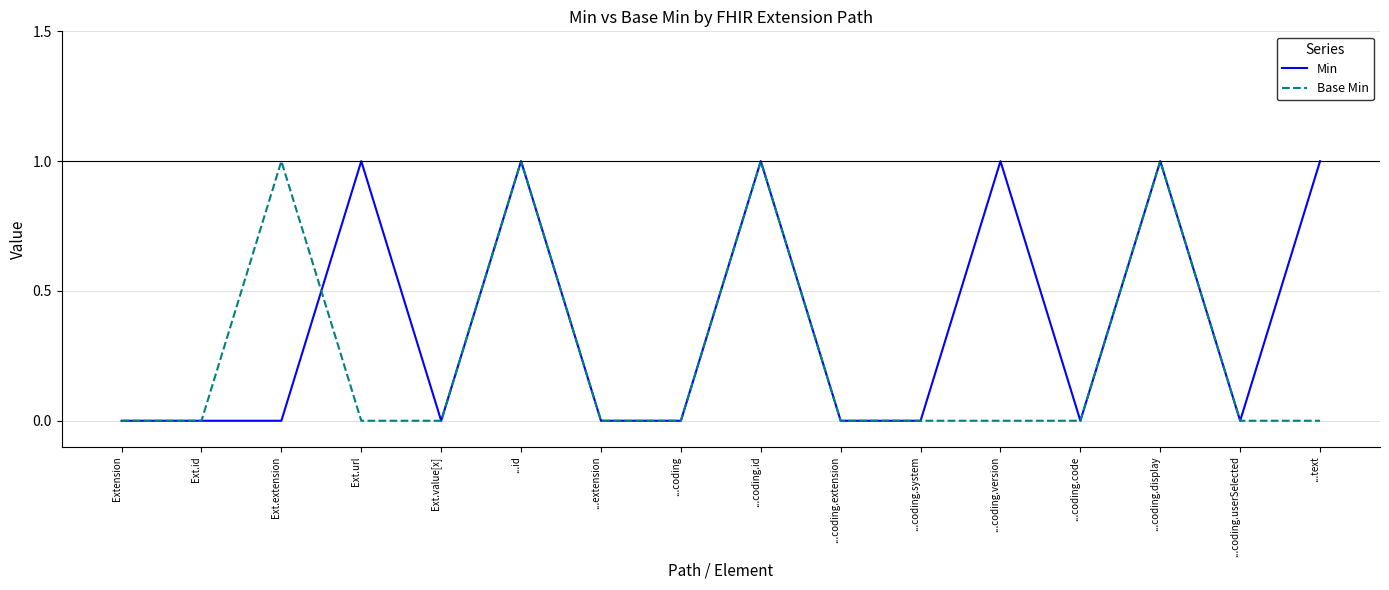

Is it true that Base Min equals 0 at ...extension?

True